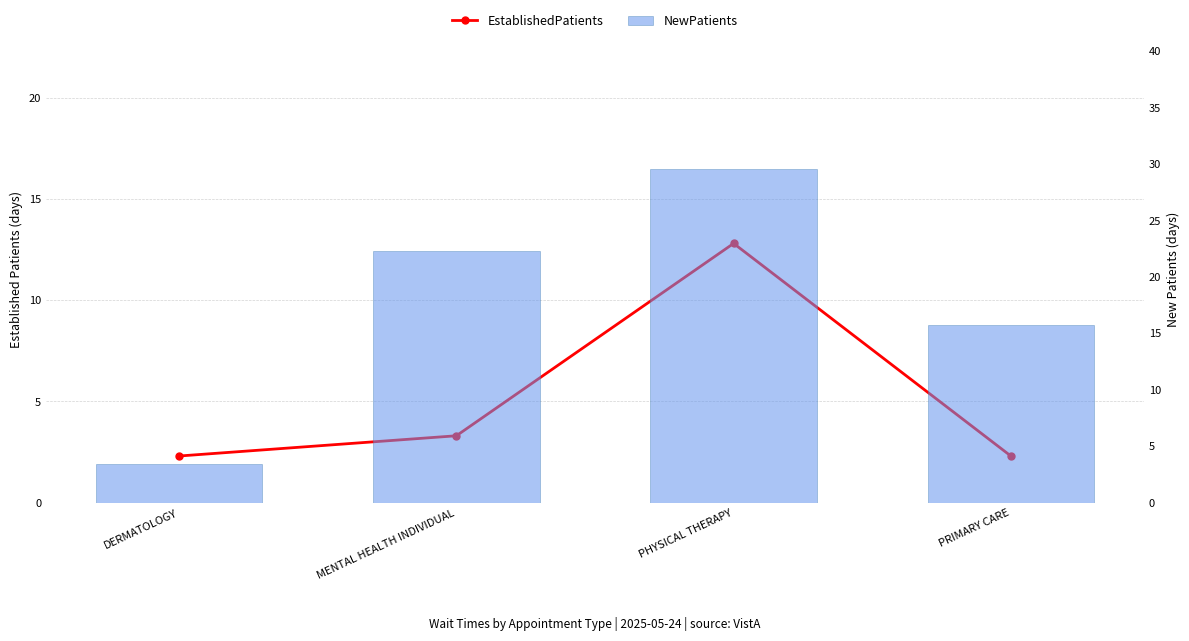

Which category has the highest value across all series?

PHYSICAL THERAPY